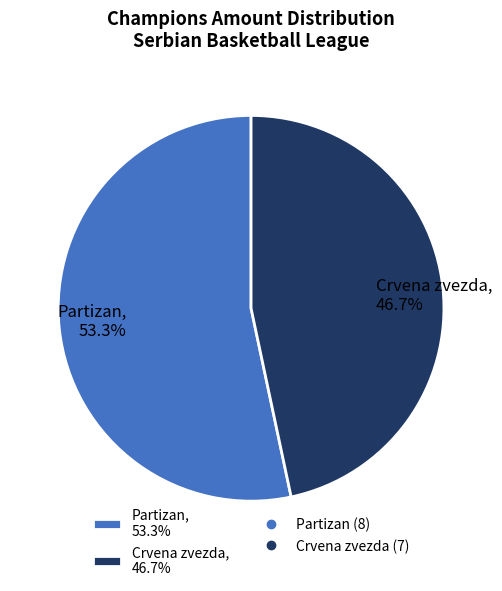

What is the smallest slice in the pie chart?

Crvena zvezda